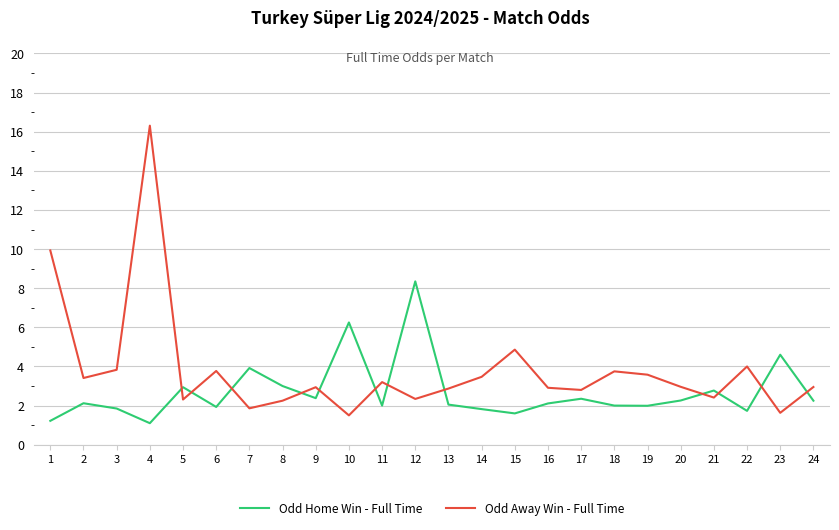

What is the difference between the second highest and second lowest values in the Odd Home Win - Full Time series?

5.0